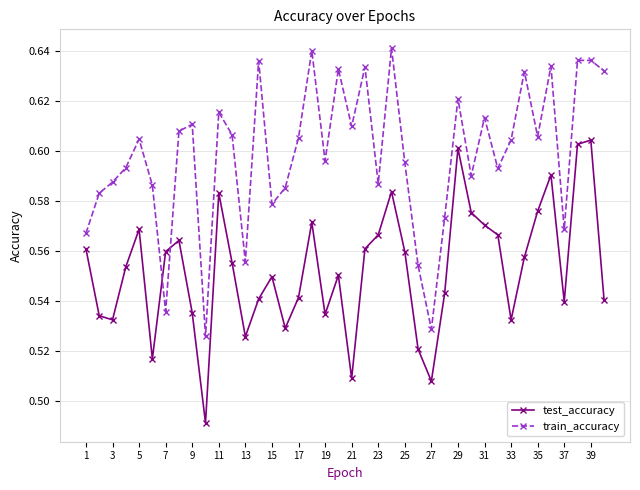

Which series has the largest total across all categories?

train_accuracy